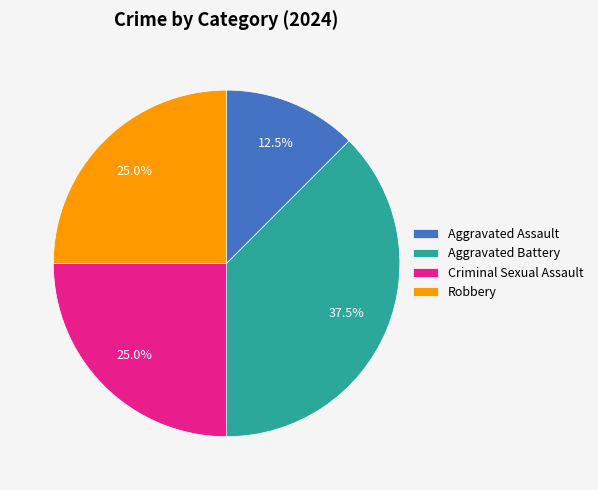

Is the sum of Aggravated Battery and Robbery greater than half?

Yes